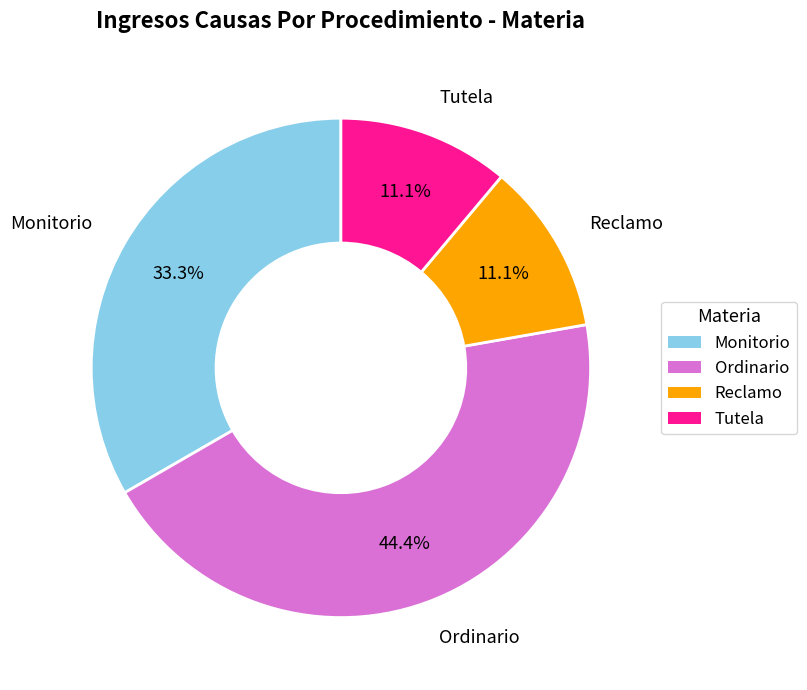

To the nearest percent, what is the difference between the largest and smallest slice percentages?

33%